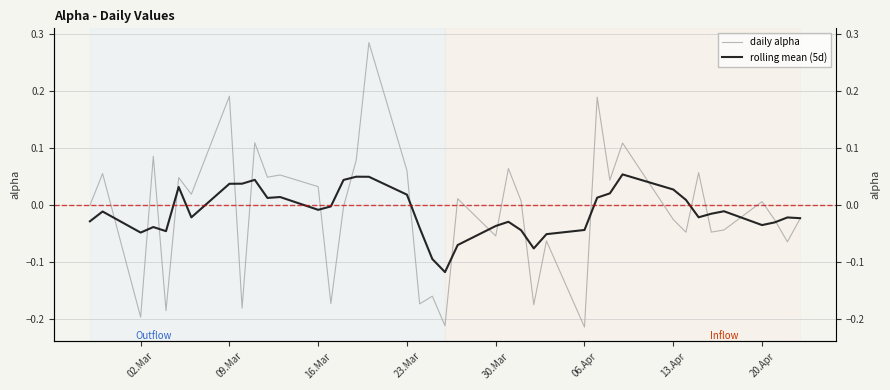

How many data points in daily alpha are less than 0?

19